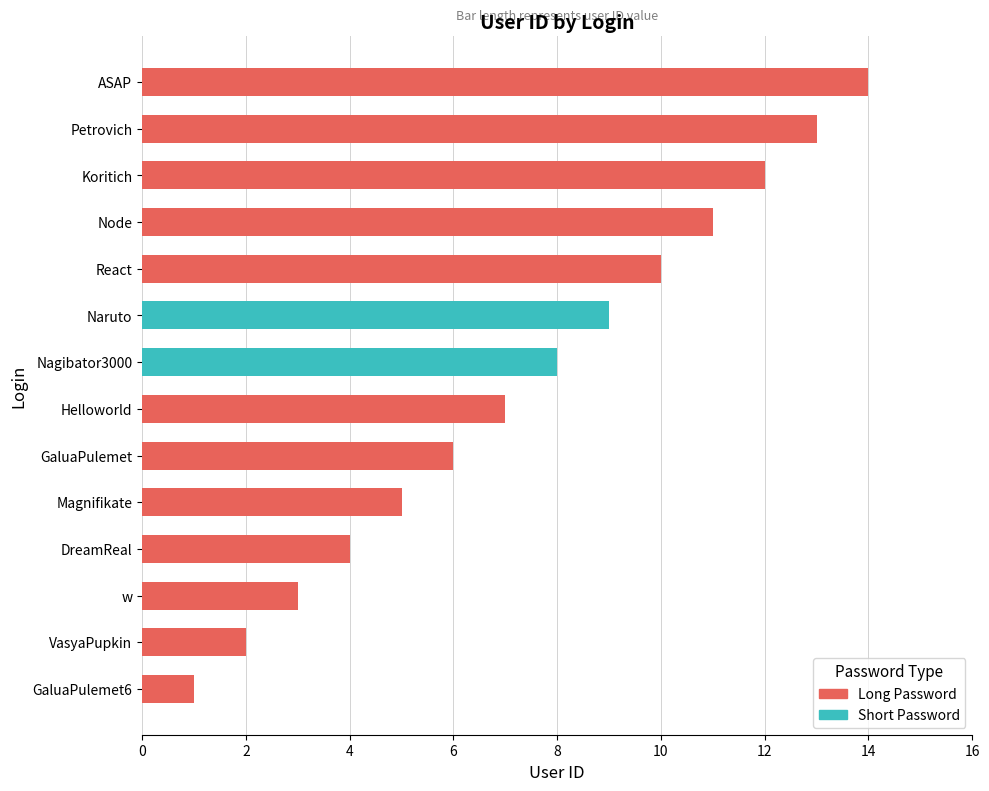

True or false: the data shows 10 at Helloworld.

False